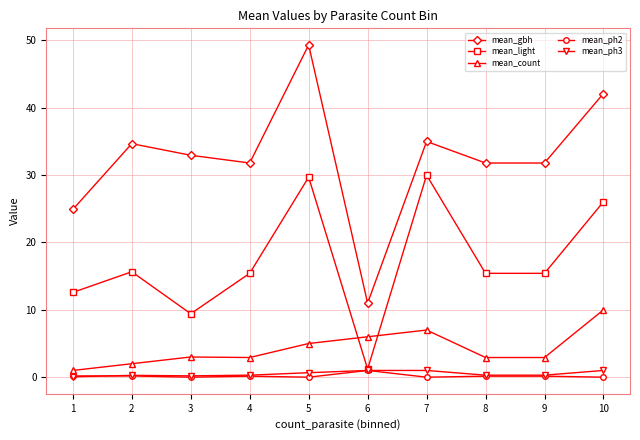

At which category is the sum across all series the highest?

5